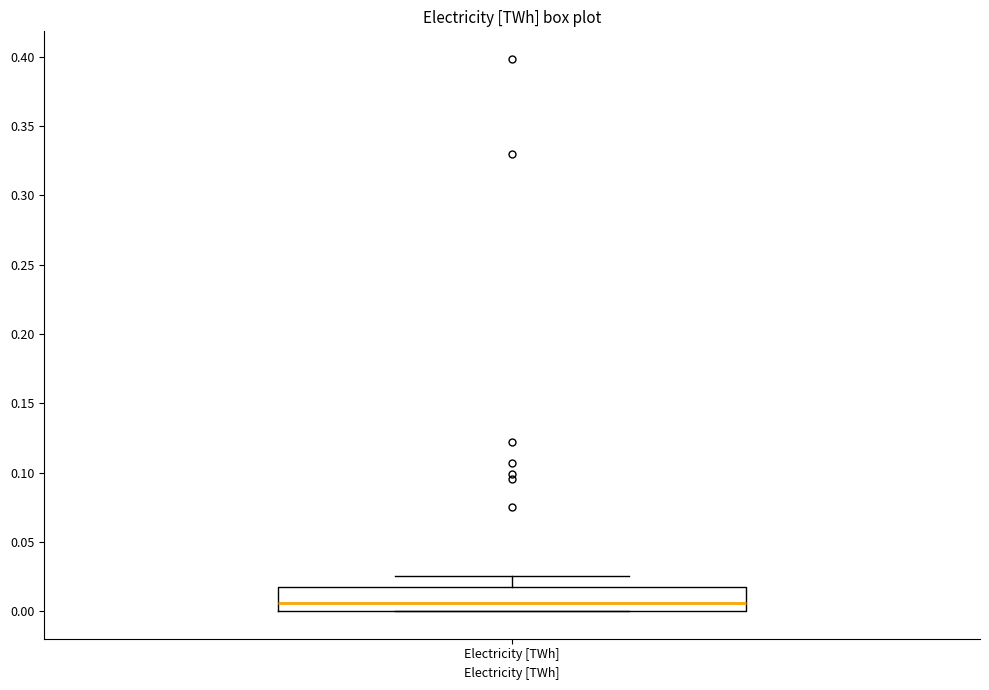

Transcribe this box plot: give where the median line is, the range the box spans, and where the two whiskers end, as read against the y-axis. The values are not printed on the chart, so give them approximately, as read against the axis.

median 0.005, box 0.000 to 0.020, whiskers 0.000 to 0.025